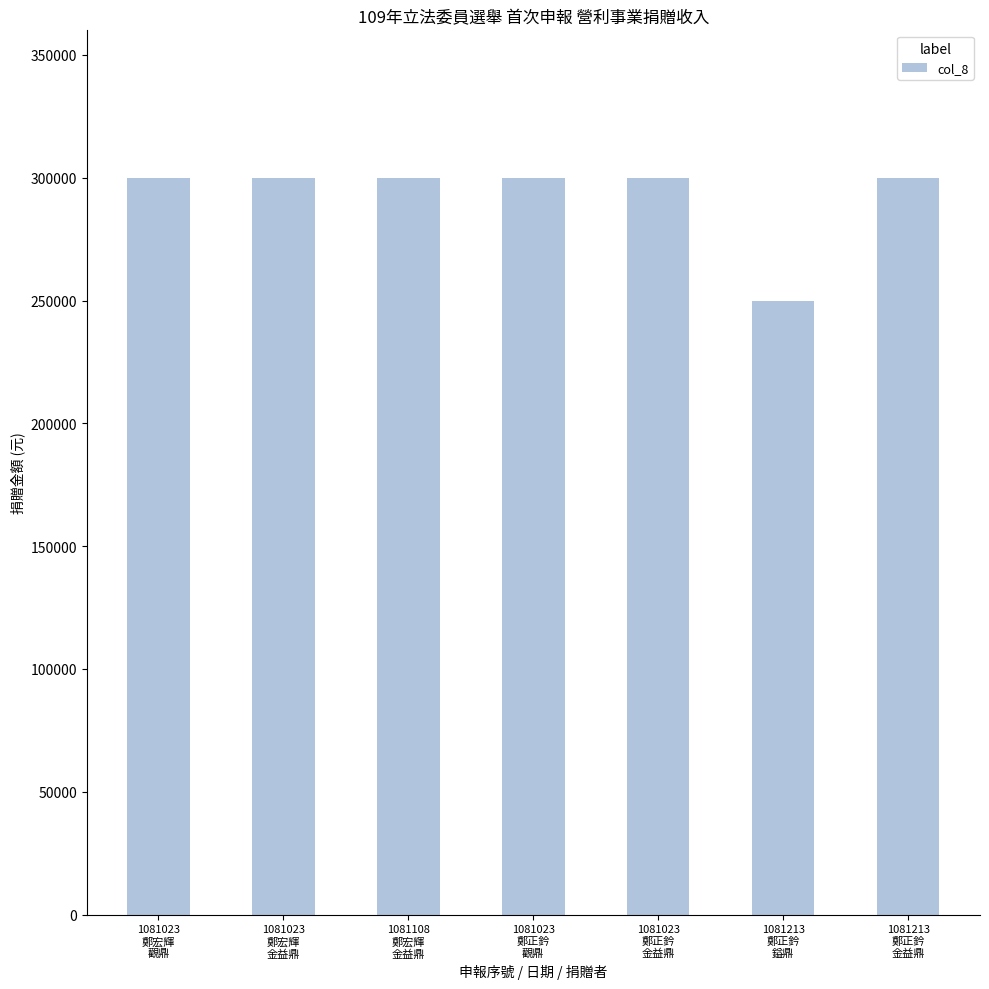

Does the chart contain stacked bars?

No